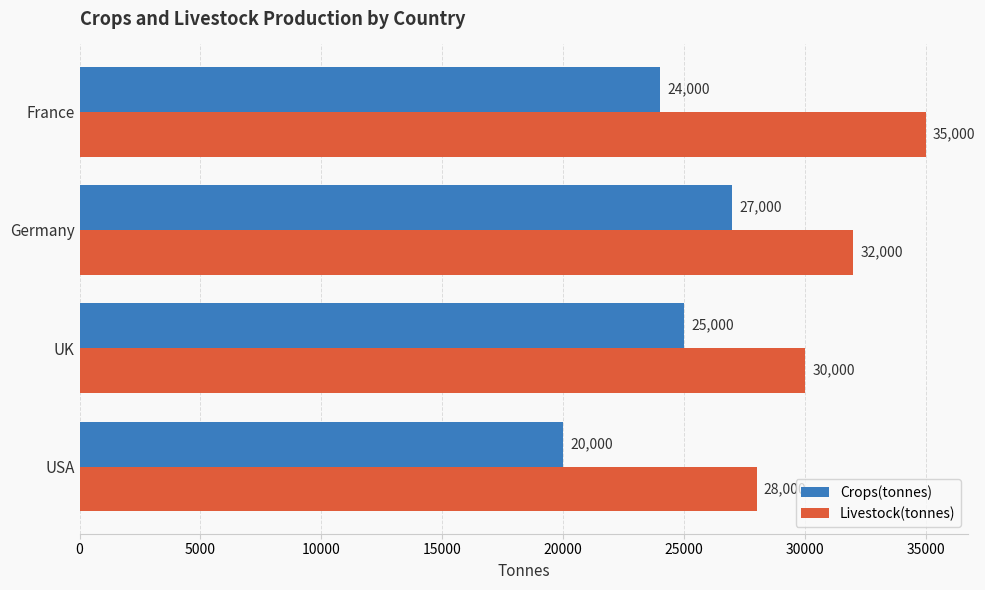

The Livestock(tonnes) series shows 16202 at USA. True or false?

False